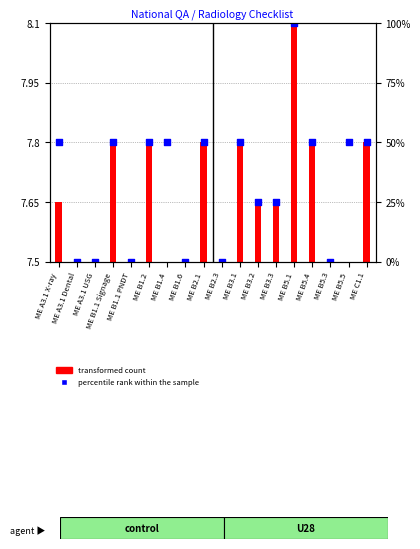

Approximately how many times larger is the value at ME B3.1 compared to ME B5.1?

1.0